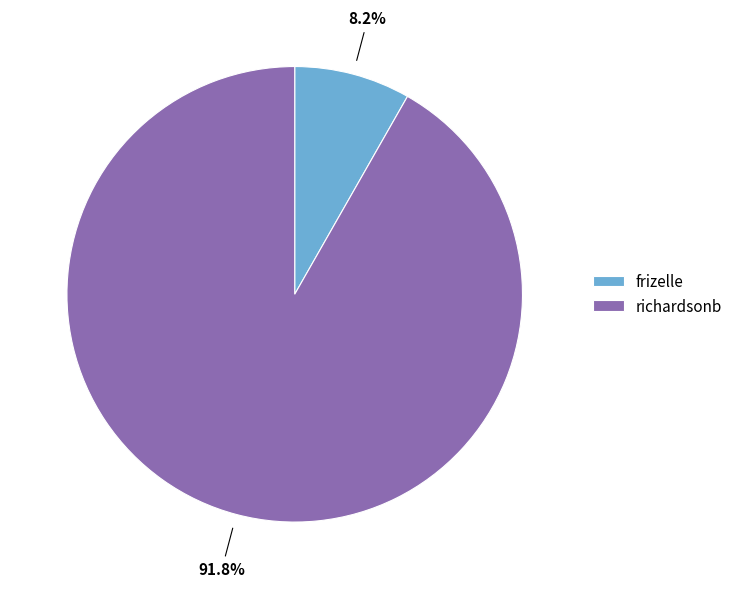

To the nearest percent, what is the combined percentage of frizelle and richardsonb?

100%